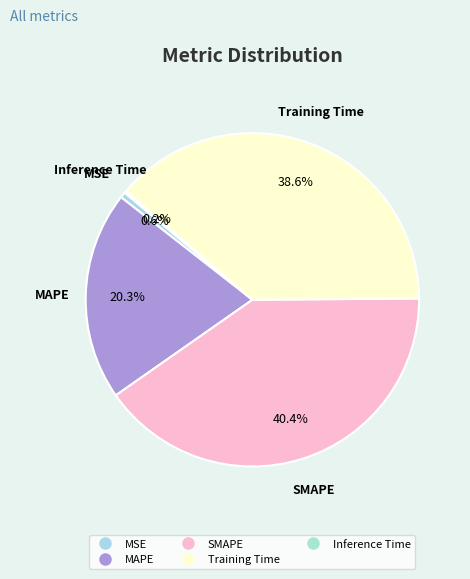

Does any single category account for the majority?

No